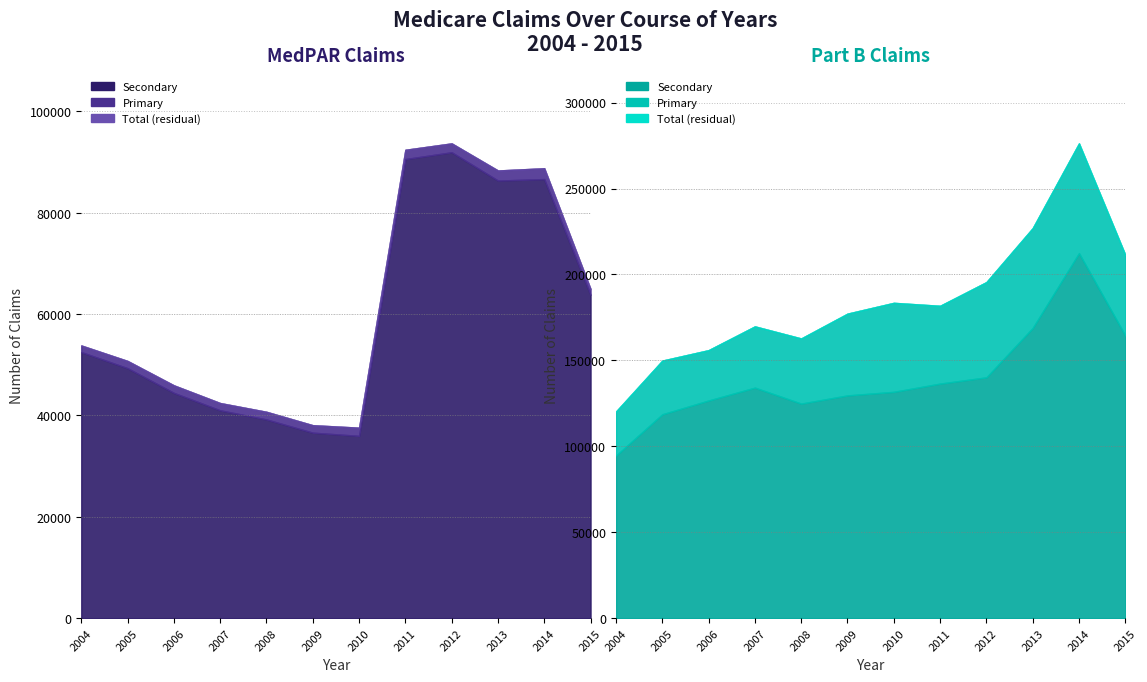

Rank the categories by partb_primary value from lowest to highest.

2004, 2006, 2005, 2007, 2008, 2011, 2015, 2009, 2010, 2012, 2013, 2014